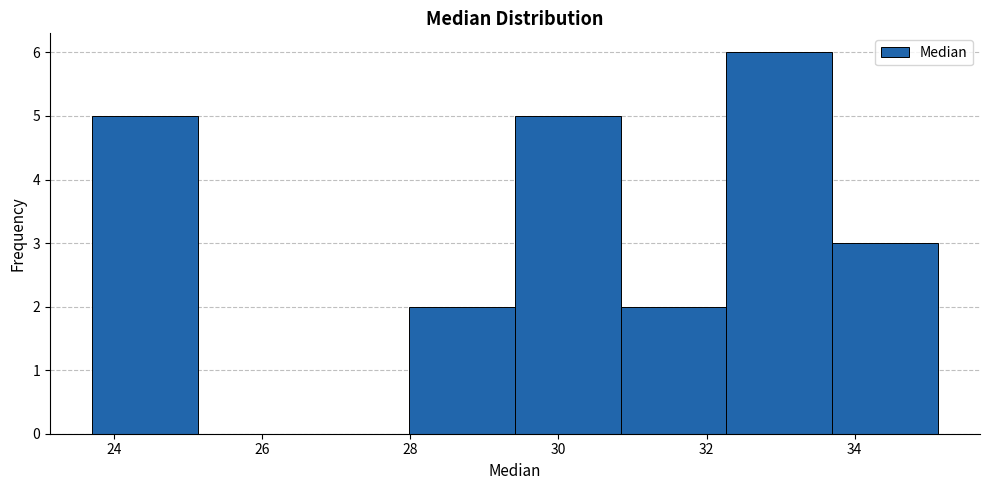

Reading left to right, transcribe this chart: for each bar, give the range it covers on the x-axis and its height. Neither the bar edges nor the heights are printed on the chart, so give them approximately, as read against the axes.

23.8 to 25.2: 5
25.2 to 26.6: 0
26.6 to 28.0: 0
28.0 to 29.4: 2
29.4 to 30.8: 5
30.8 to 32.2: 2
32.2 to 33.6: 6
33.6 to 35.2: 3